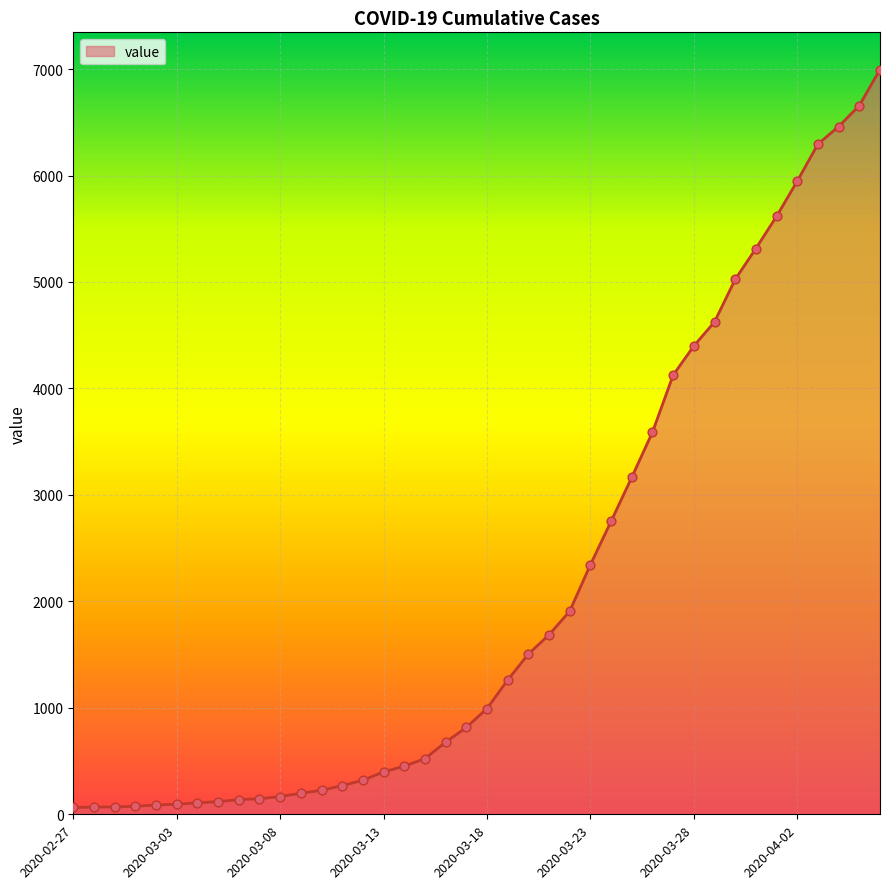

What is the maximum value shown in the chart?

6995